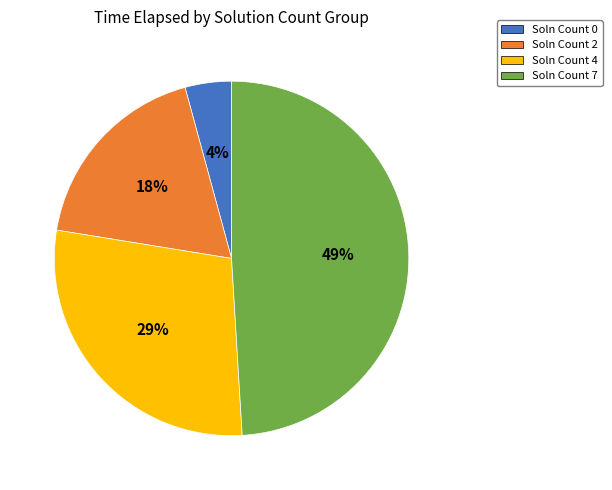

Is the sum of Soln Count 2 and Soln Count 4 greater than half?

No